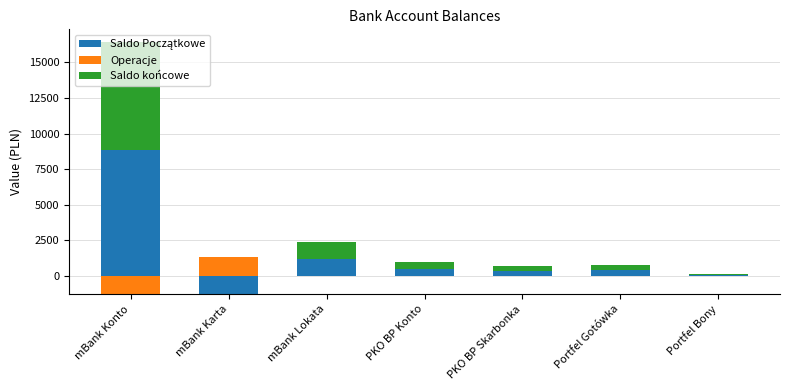

Which label corresponds to the smallest value in the chart?

mBank Karta